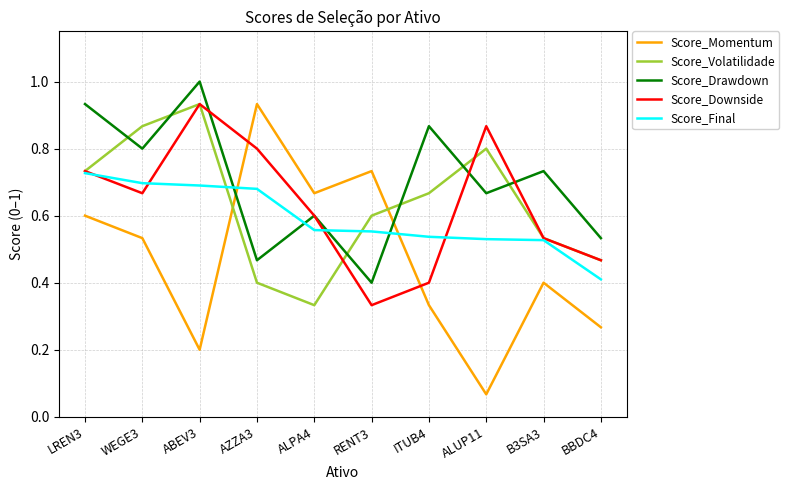

List the labels in order of Score_Volatilidade value, smallest first.

ALPA4, AZZA3, BBDC4, B3SA3, RENT3, ITUB4, LREN3, ALUP11, WEGE3, ABEV3